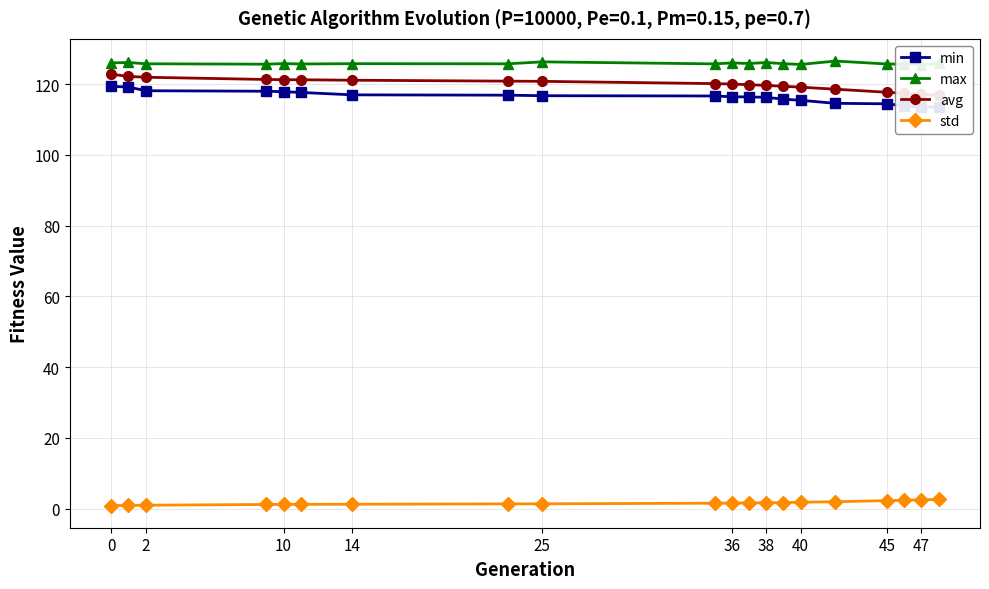

What is the total value across all series at 47?

364.0